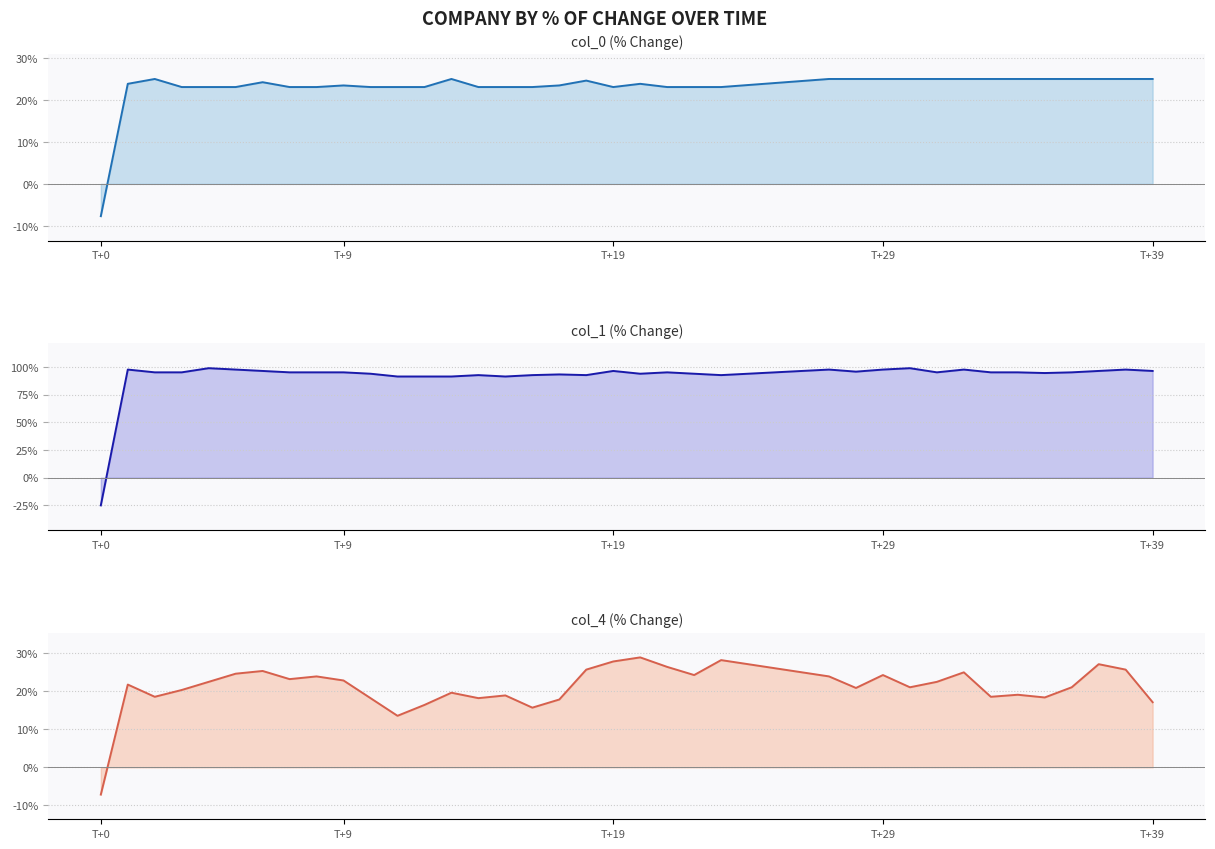

Which series has the widest spread of values?

col_1 line